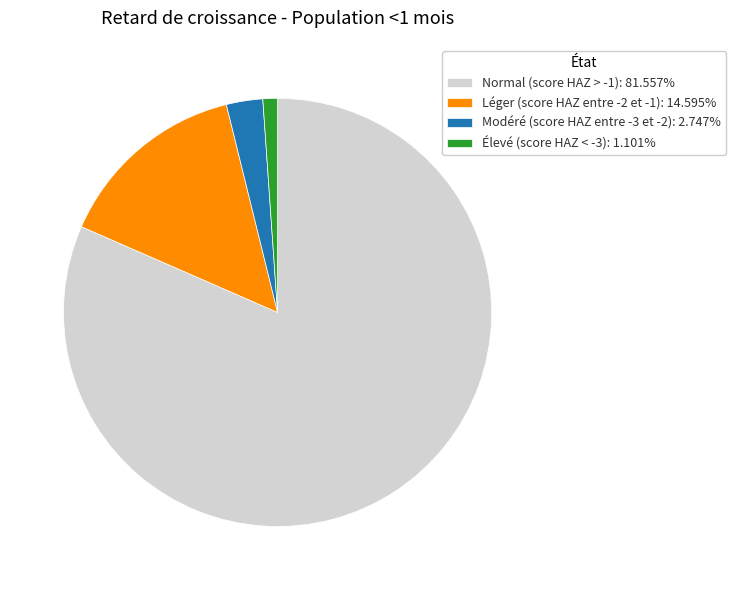

How many segments does this pie chart have?

4